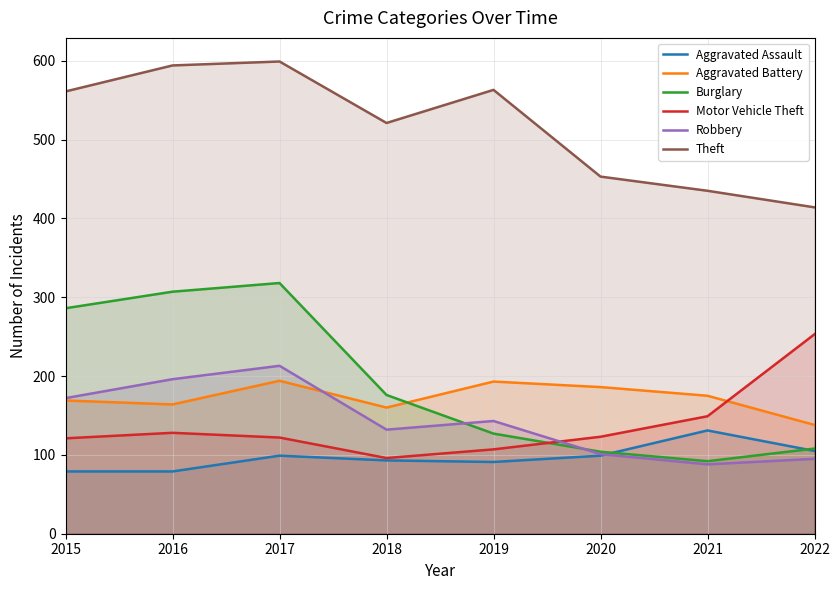

How many data points in Burglary are less than 176?

4